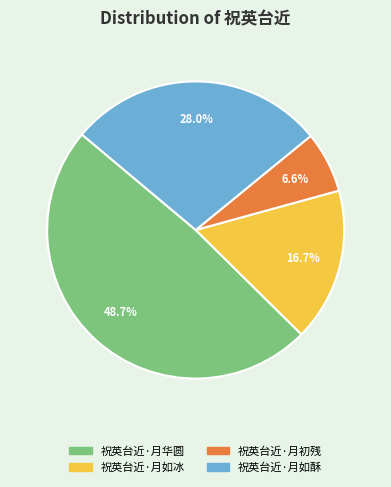

What percentage is the 祝英台近·月初残 slice, to the nearest percent?

7%